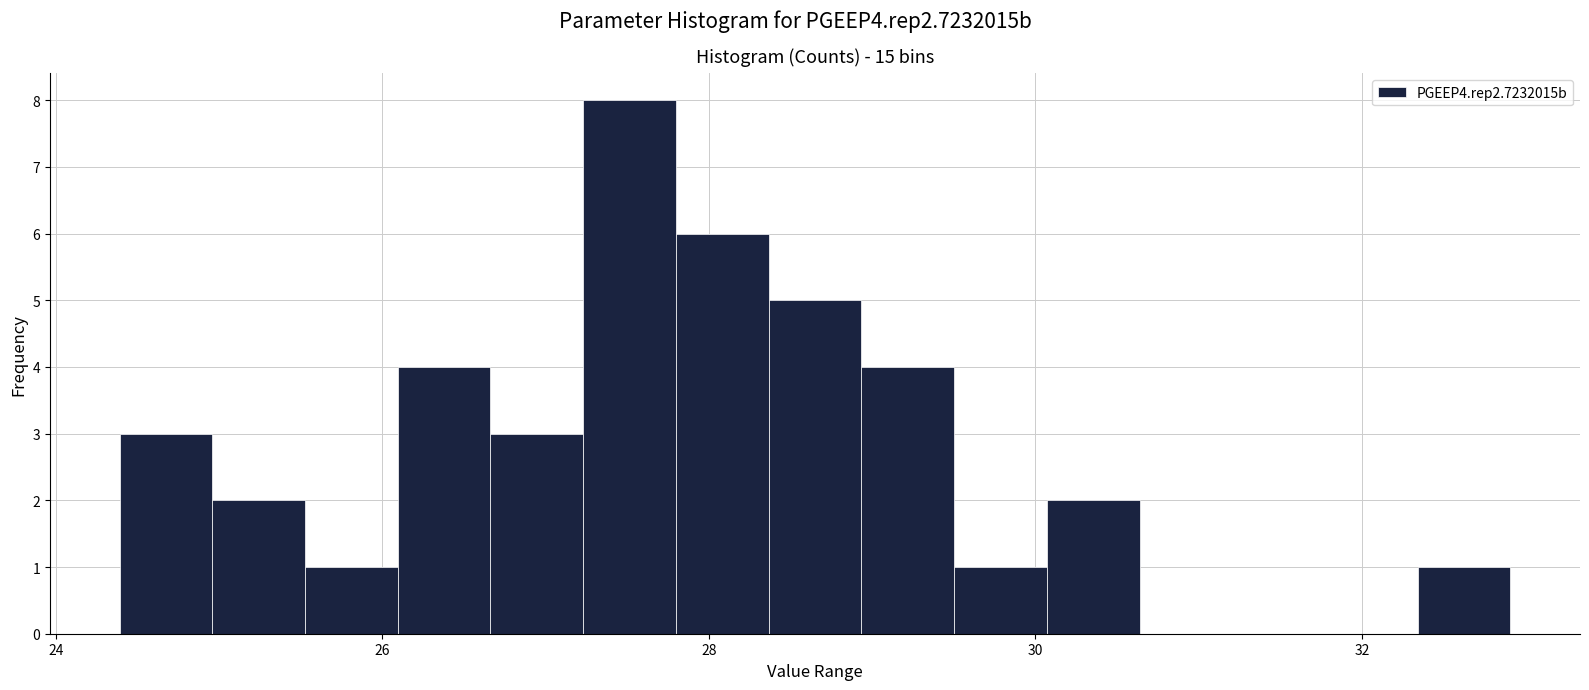

Read against the x-axis, roughly where is the centre of the tallest bar?

27.6